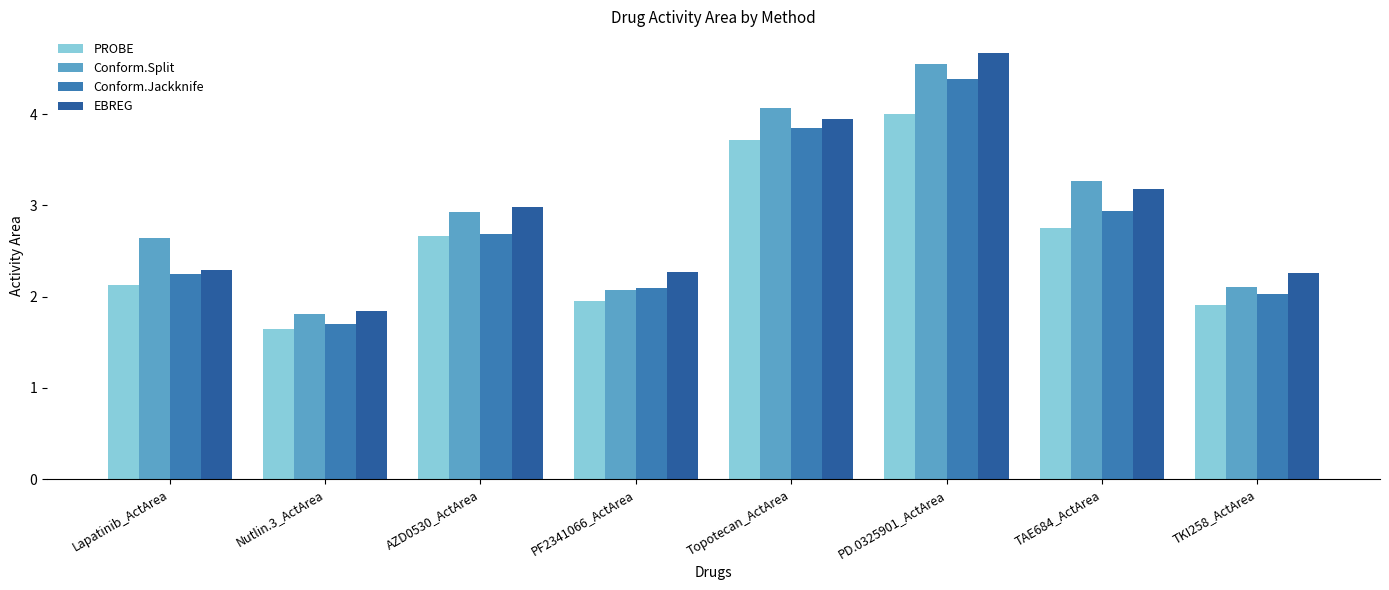

True or false: PROBE has a value of 3.0 at TKI258_ActArea.

False